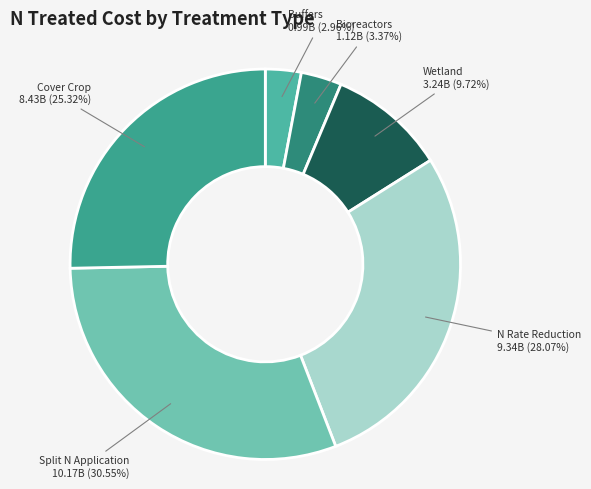

Is there a majority slice in this chart?

No